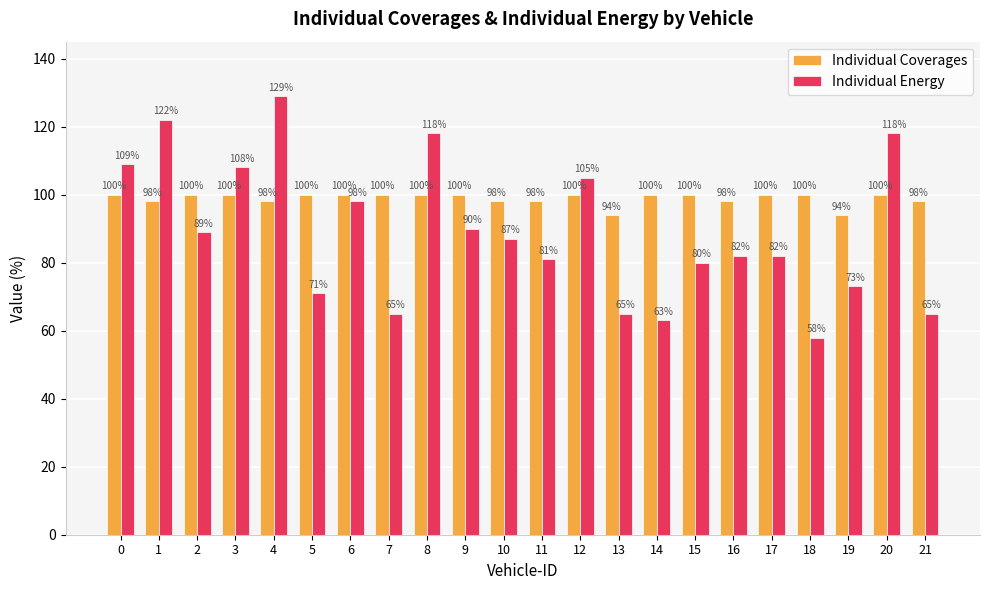

Is it true that Individual Energy equals 82 at 17?

True